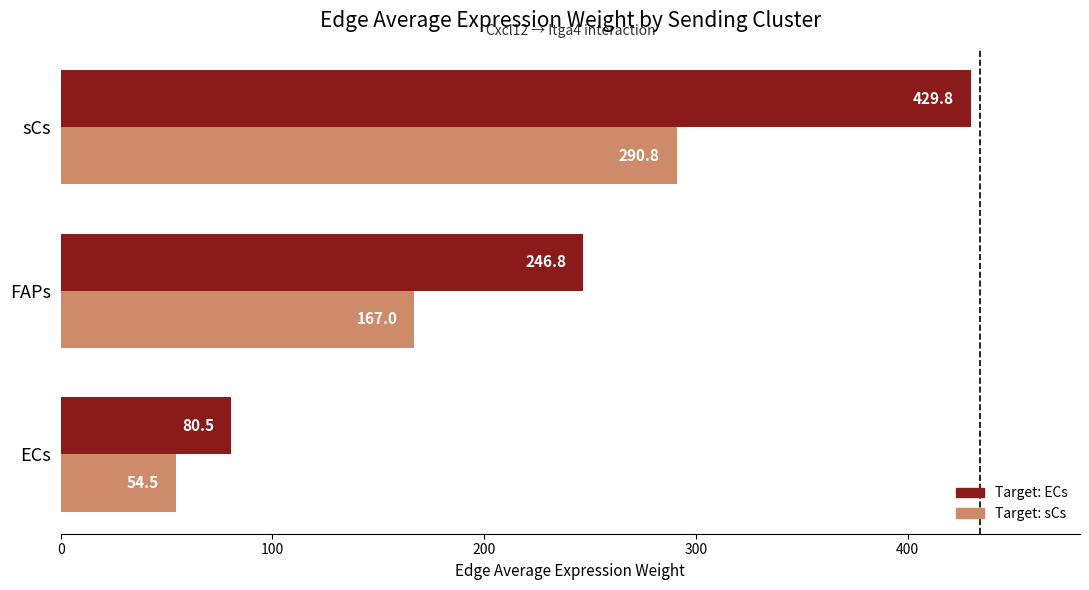

What is the maximum value shown in the chart?

429.8